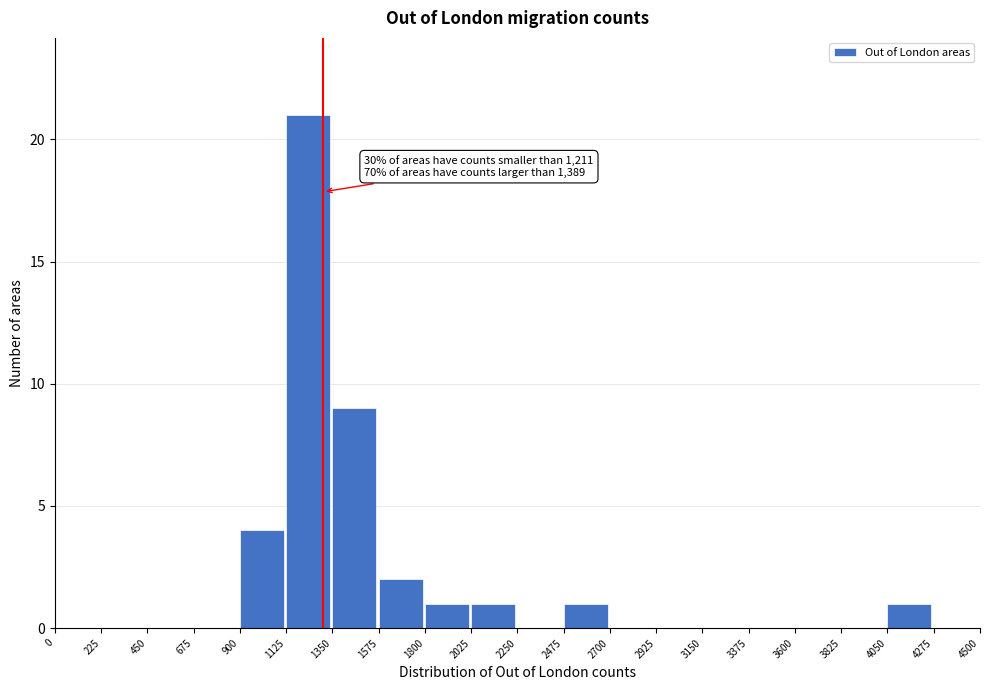

Which range on the x-axis has the tallest bar?

1125 to 1350